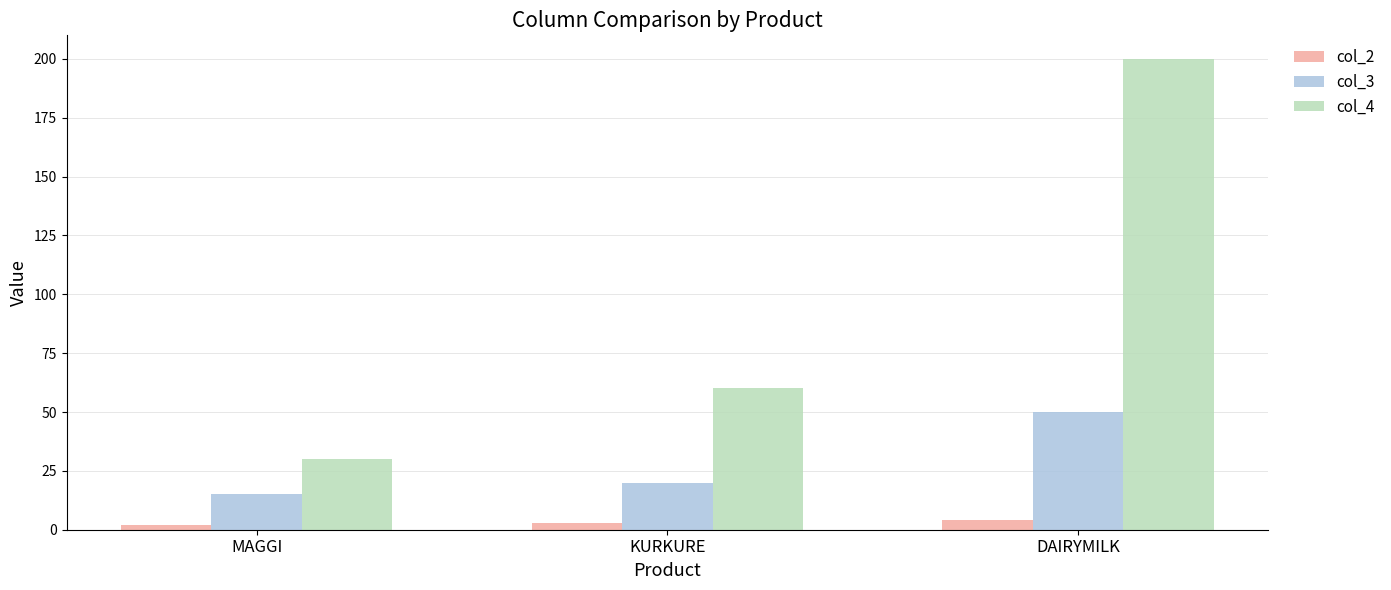

Read the col_2 value at MAGGI.

2